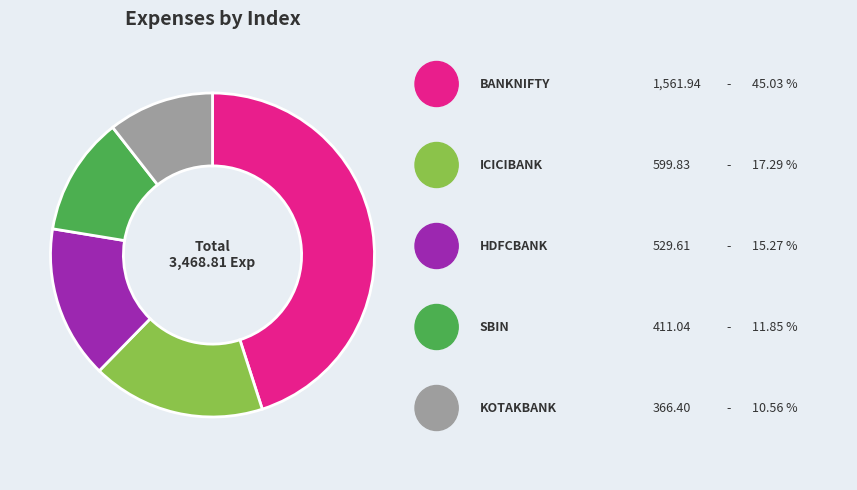

Does any single category account for the majority?

No